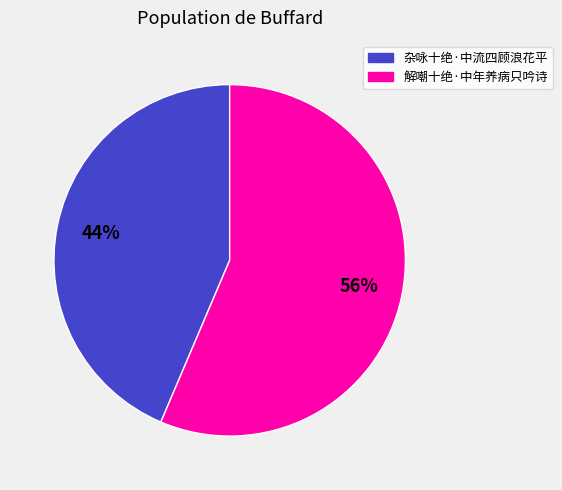

Which slice is the smallest?

杂咏十绝·中流四顾浪花平